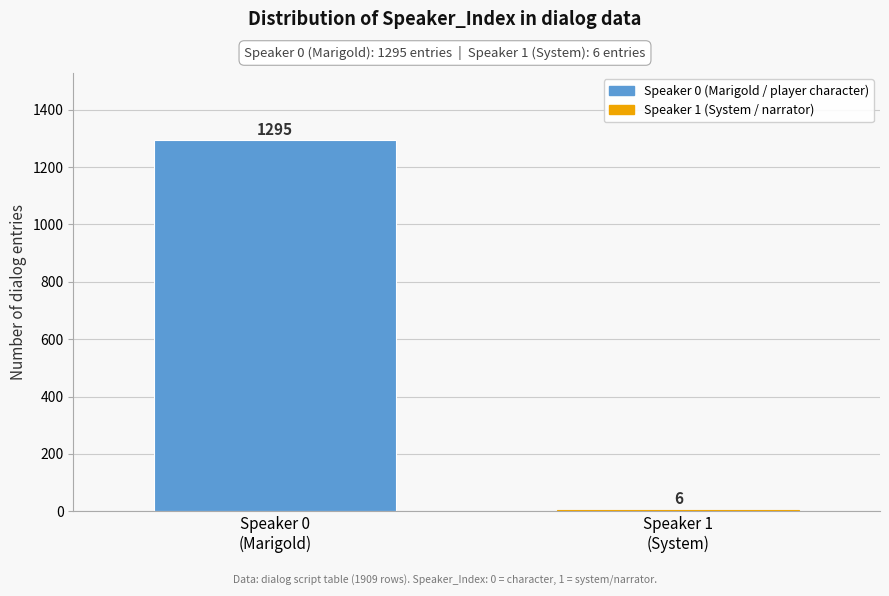

Reading left to right, what are all the values shown in this chart?

1295	6